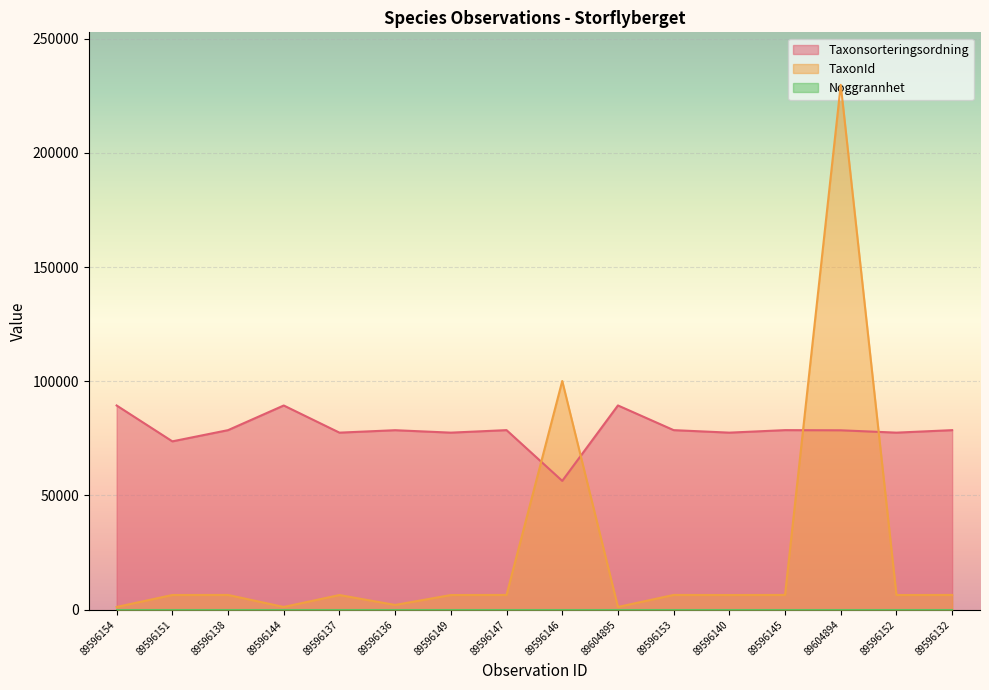

The value of Taxonsorteringsordning at 89596154 is 89392. True or false?

True